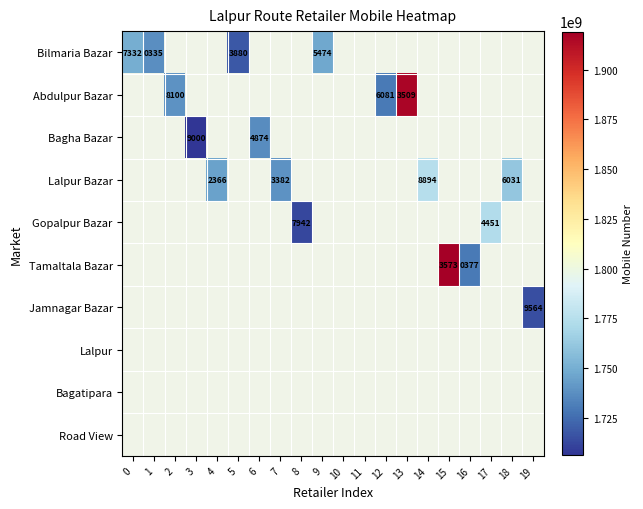

What is the maximum value shown in the chart?

1919083573.0